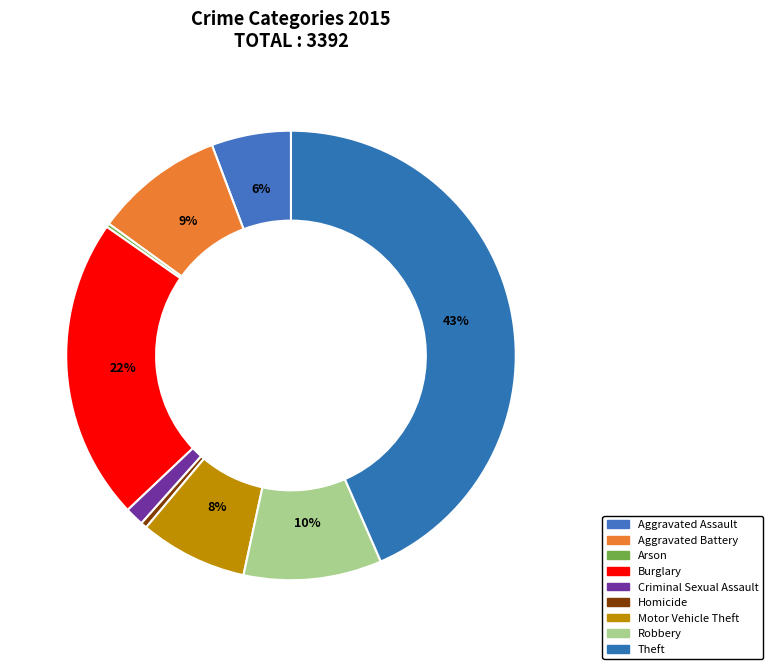

To the nearest percent, what percentage of the pie is Criminal Sexual Assault?

1%